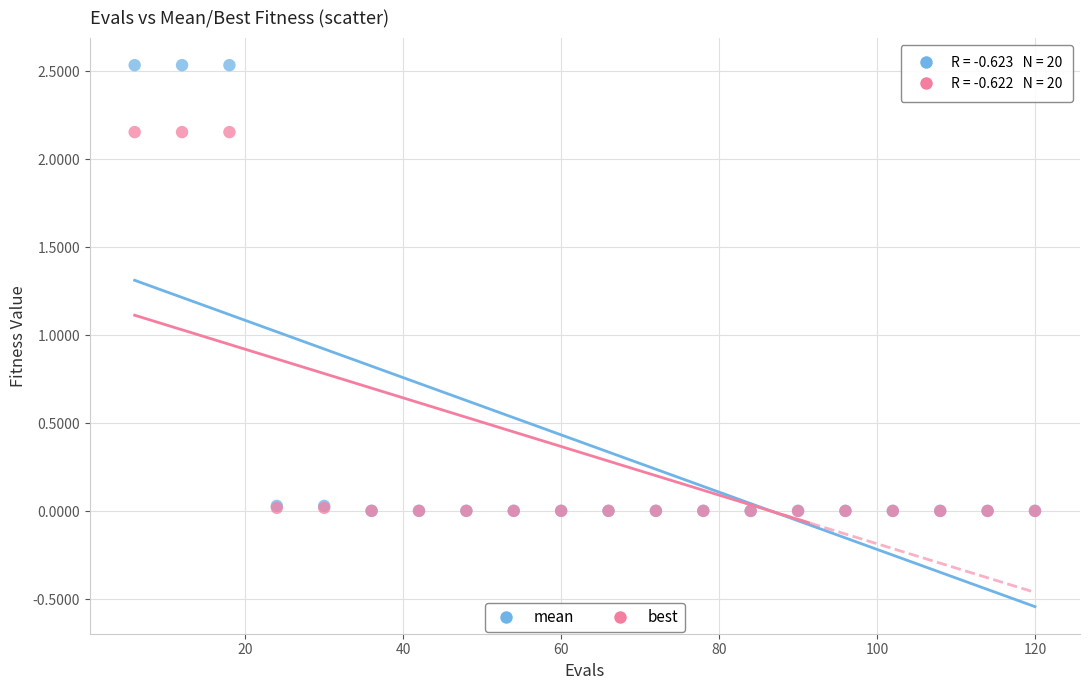

Which series has the largest Y range (max minus min)?

mean